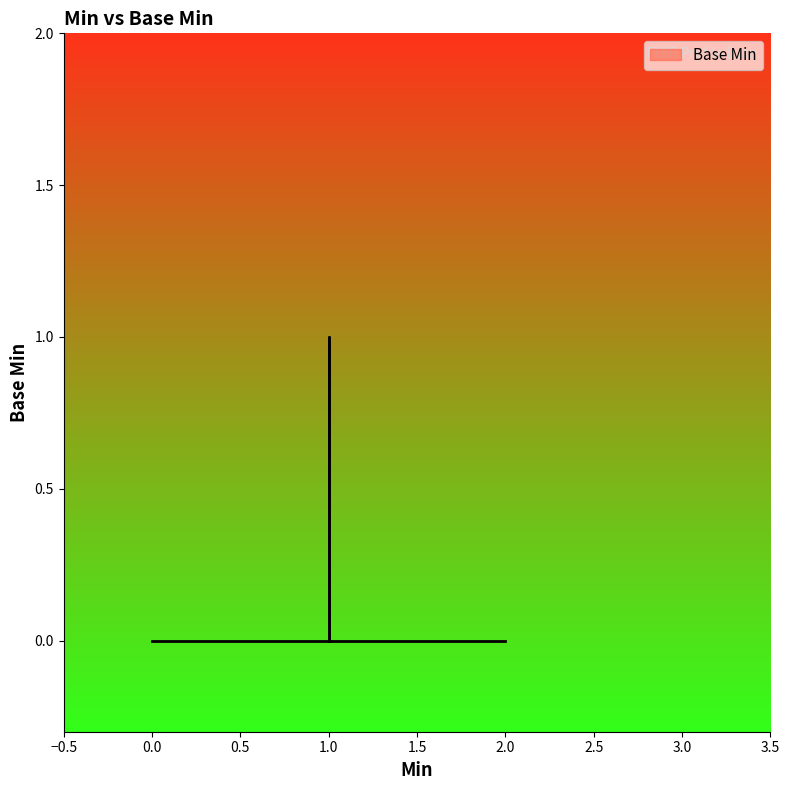

List the labels in order of value, smallest first.

0, 0, 0, 0, 0, 0, 0, 0, 0, 0, 0, 0, 0, 0, 0, 0, 0, 0, 0, 1